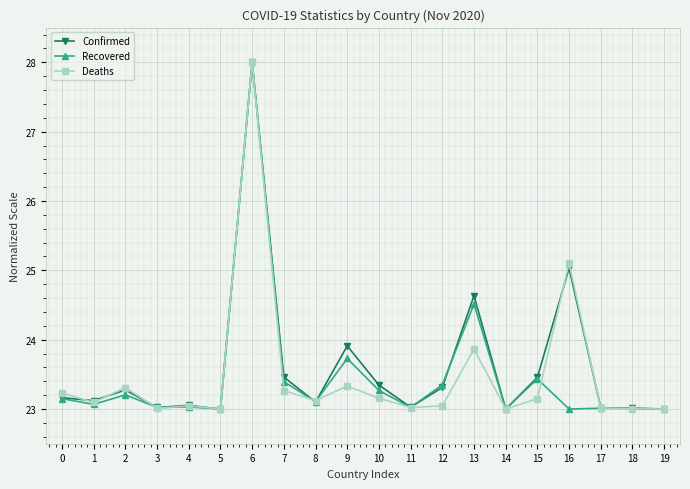

At which label is Deaths closest to 25?

16